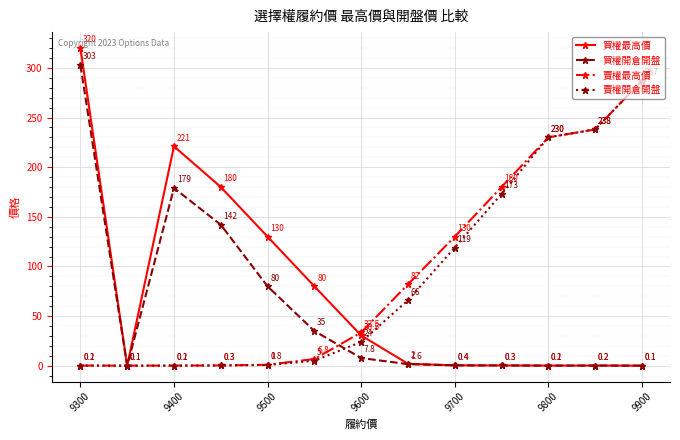

At how many categories does at least one series exceed 65?

11